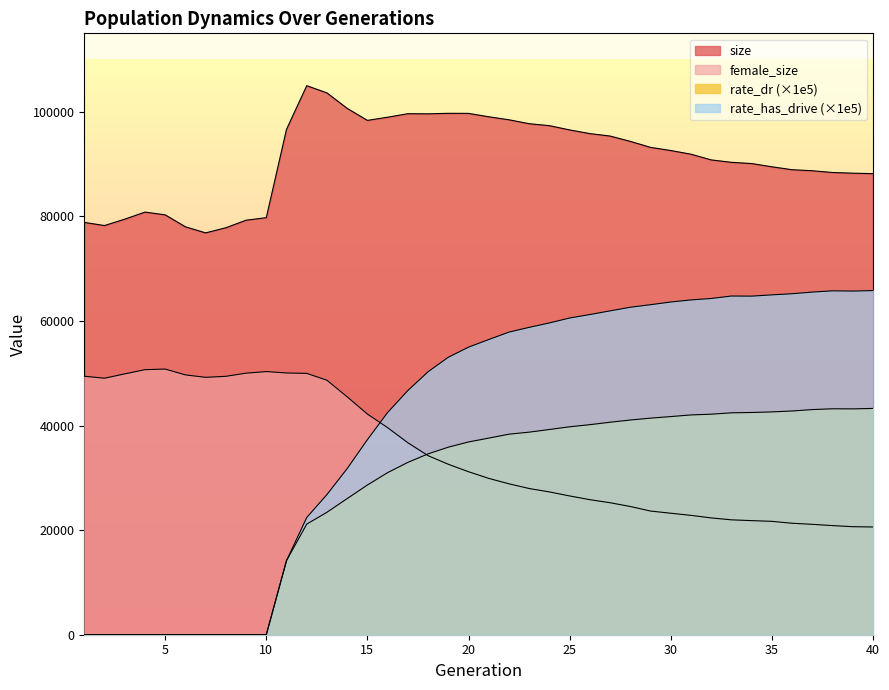

True or false: size has more than 0 points higher than both neighbors.

True